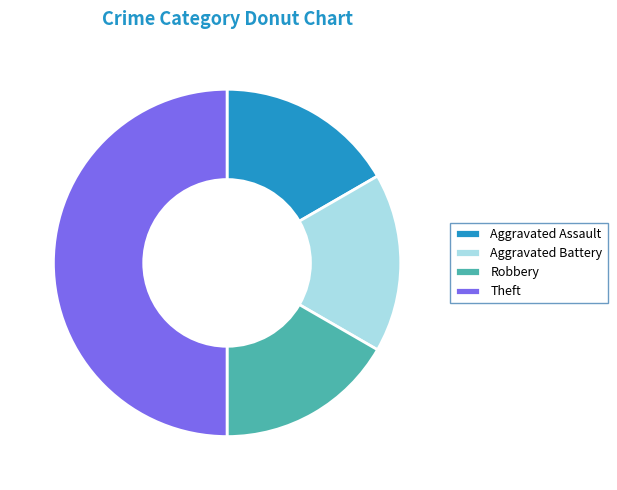

What is the largest slice in the pie chart?

Theft